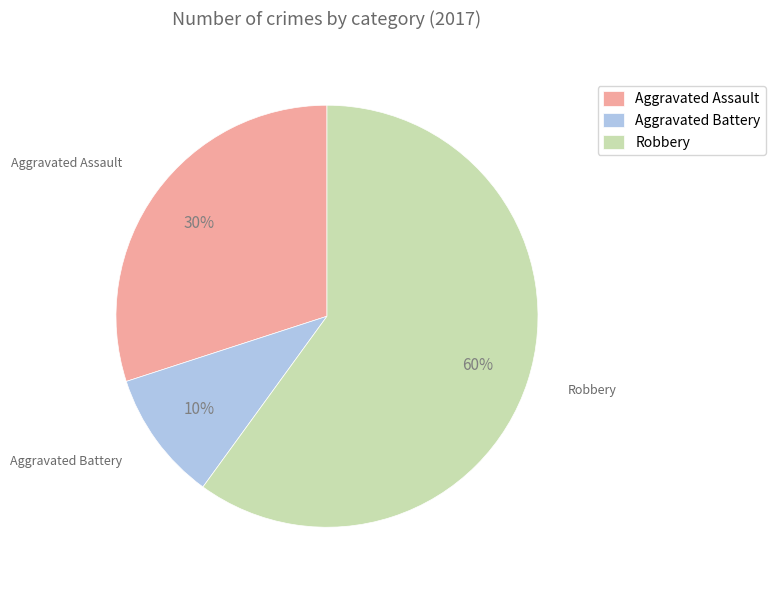

Rank the categories by value from highest to lowest.

Robbery, Aggravated Assault, Aggravated Battery